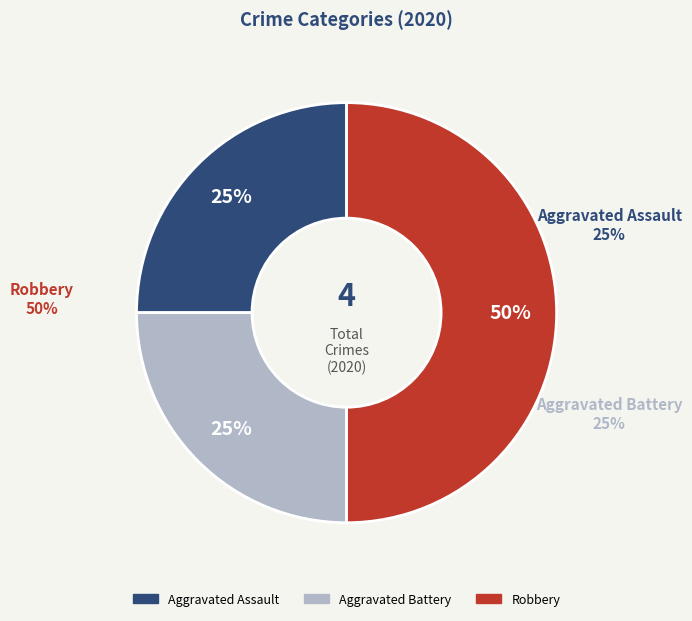

What is the change in value from Aggravated Battery to Robbery?

+1